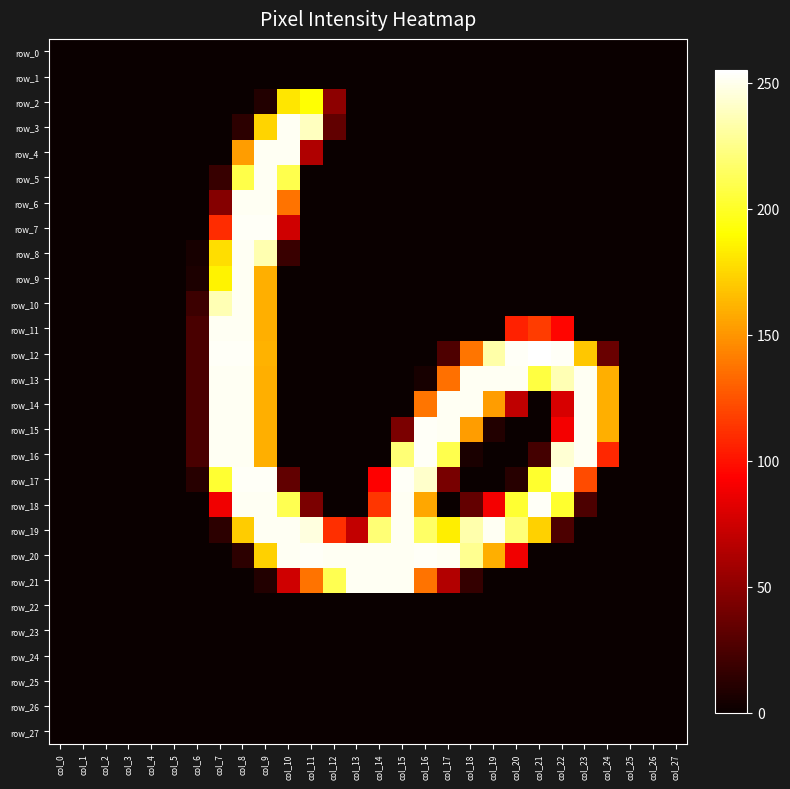

List the labels in order of row_10 value, smallest first.

col_0, col_1, col_2, col_3, col_4, col_5, col_10, col_11, col_12, col_13, col_14, col_15, col_16, col_17, col_18, col_19, col_20, col_21, col_22, col_23, col_24, col_25, col_26, col_27, col_6, col_9, col_7, col_8